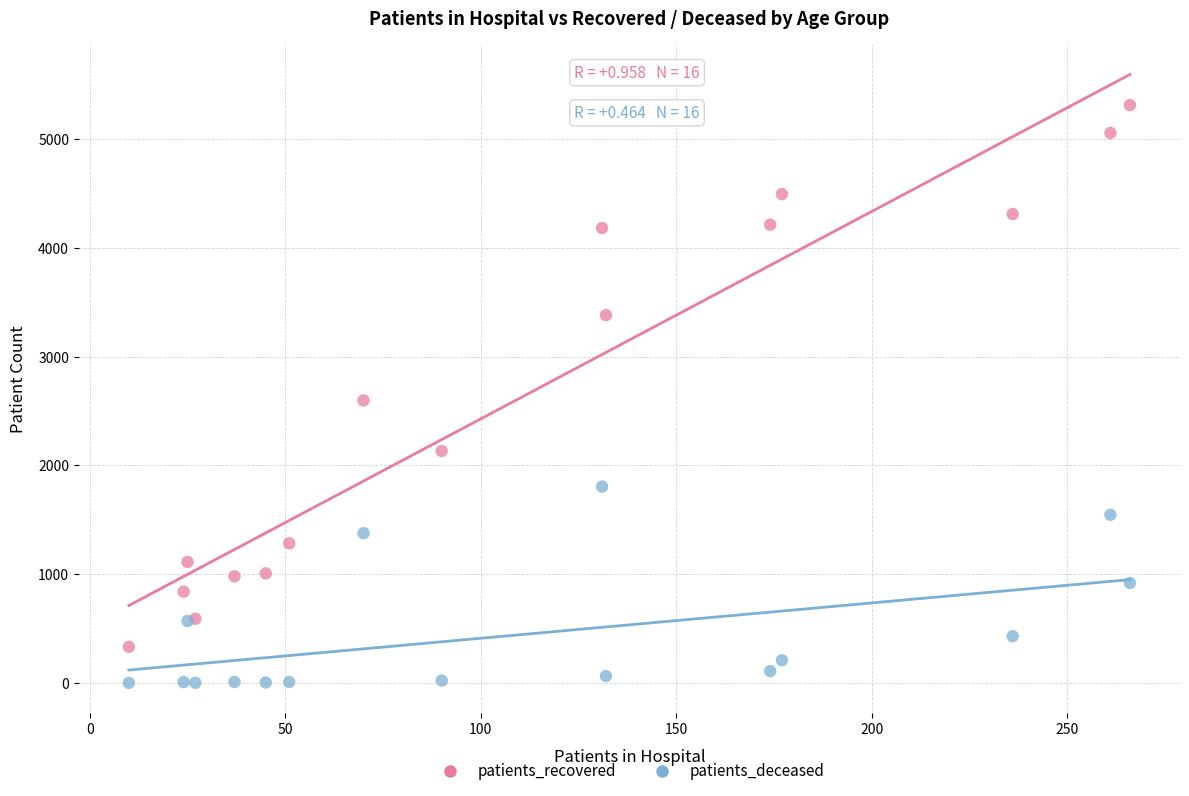

Which series contains the lowest Y value?

patients_deceased